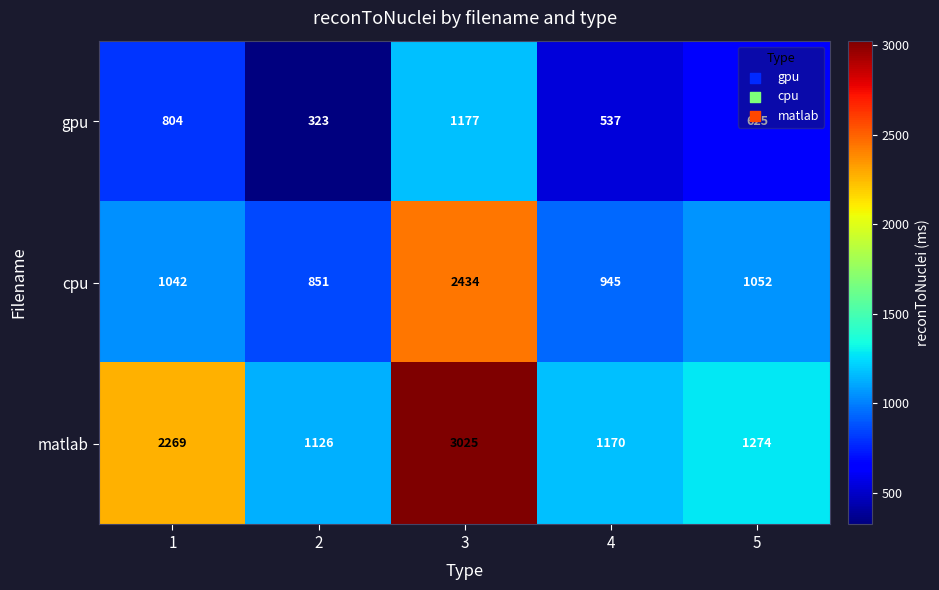

Which category has the lowest value across all series?

2